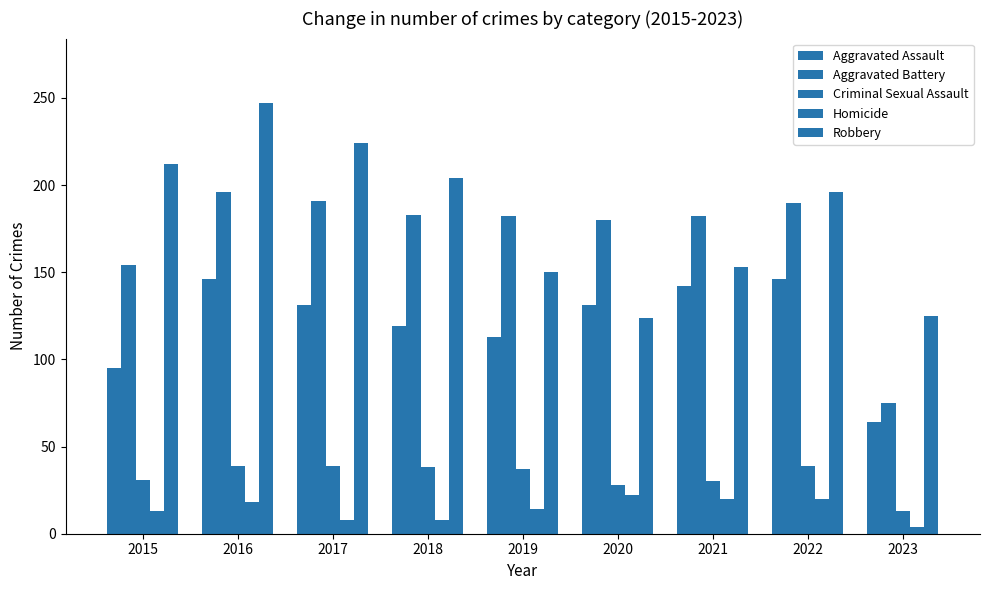

At which label is Criminal Sexual Assault closest to 26?

2020